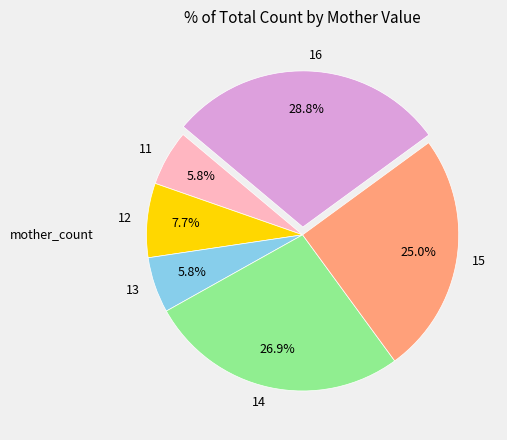

Combined, do 12 and 14 account for over 50%?

No